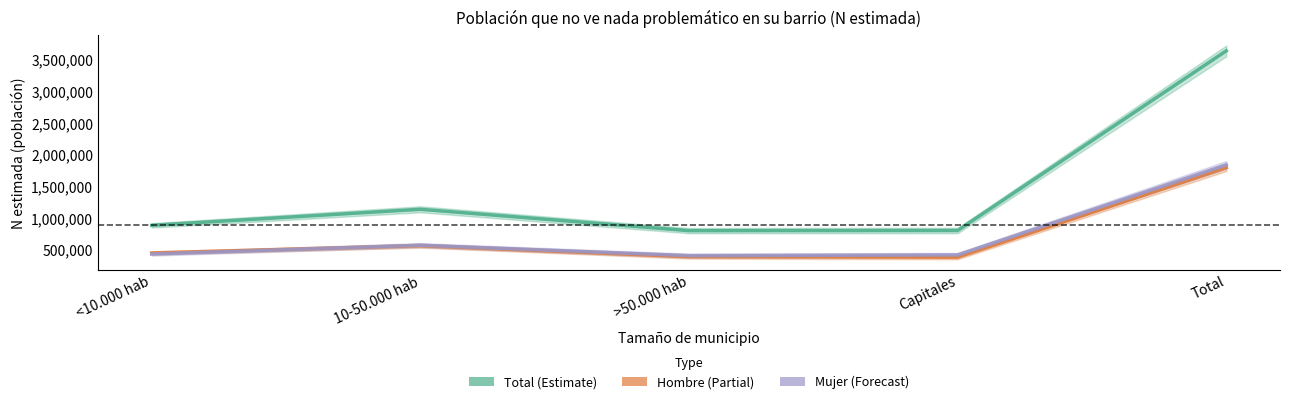

How many interior local peaks does the Hombre (Nada) series have?

1